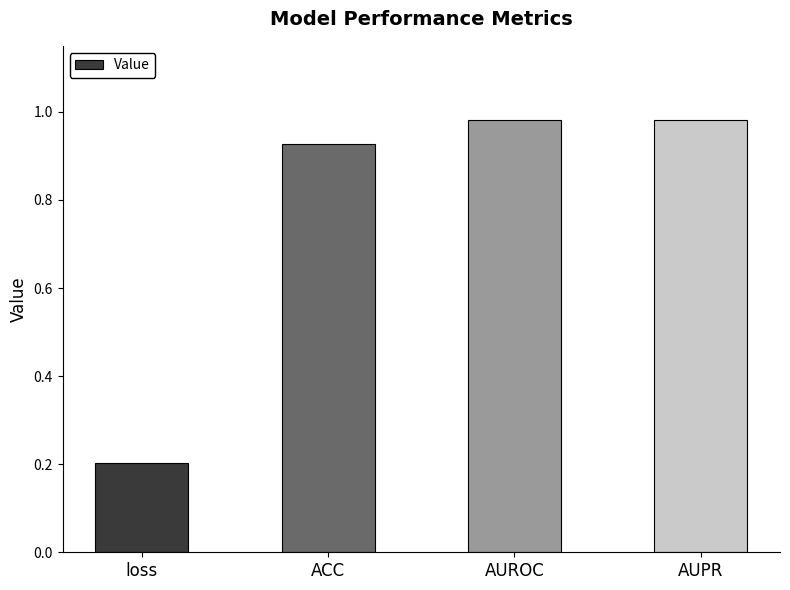

At which label is the value closest to 0?

loss